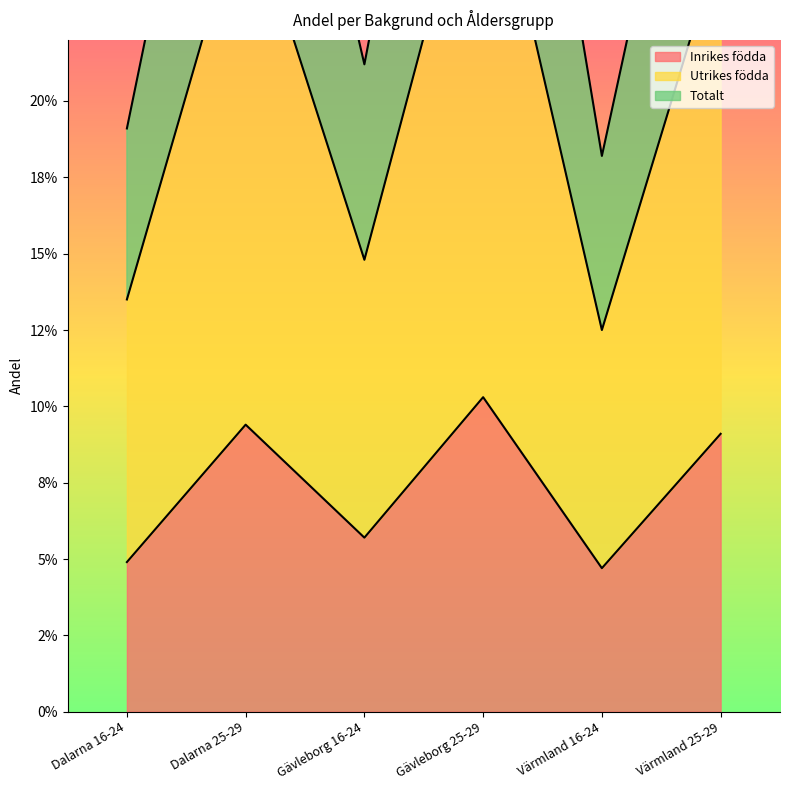

What is the label of the 6th point from the left?

Värmland 25-29